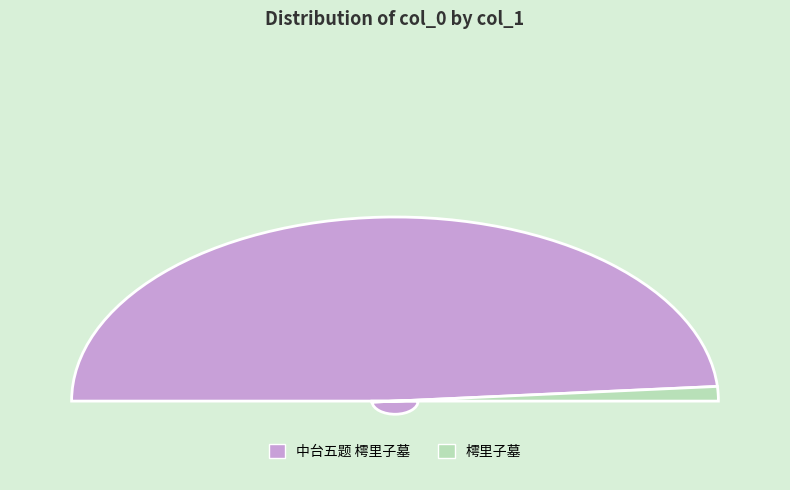

Does 中台五题 樗里子墓 represent more than half of the total?

Yes